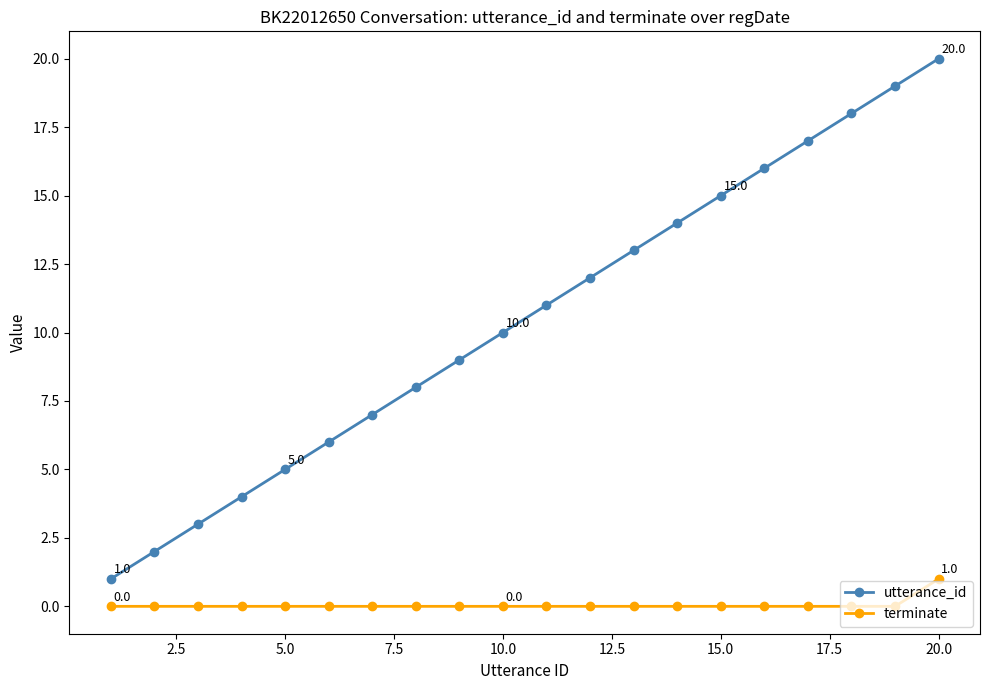

True or false: terminate and utterance_id intersect in this chart.

False